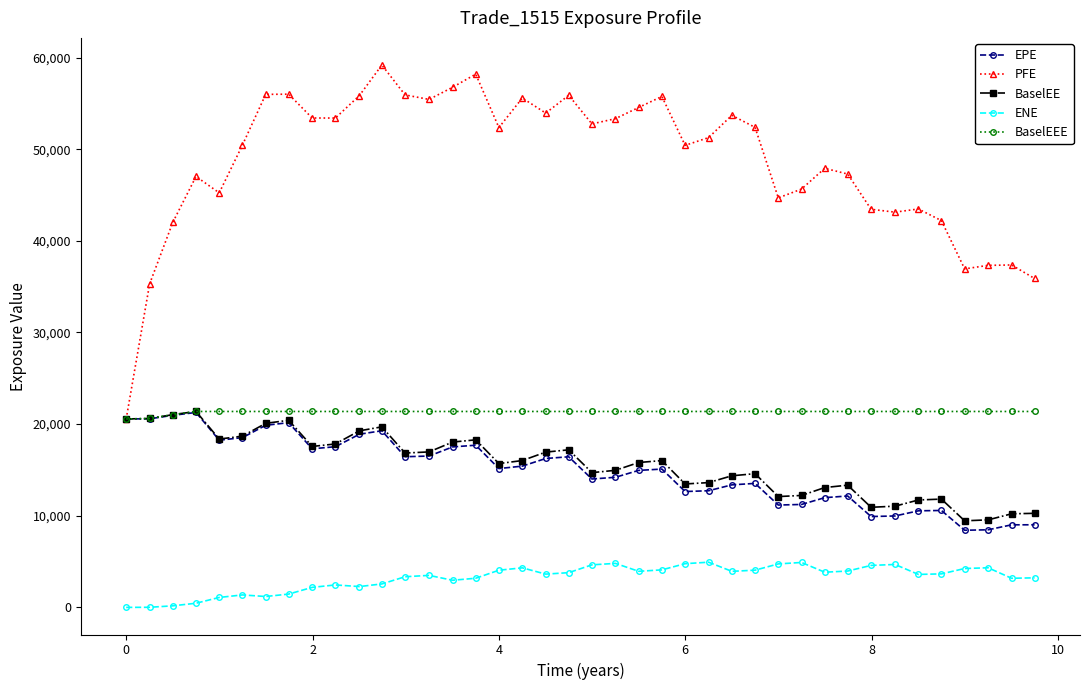

How many distinct data groups are displayed?

5